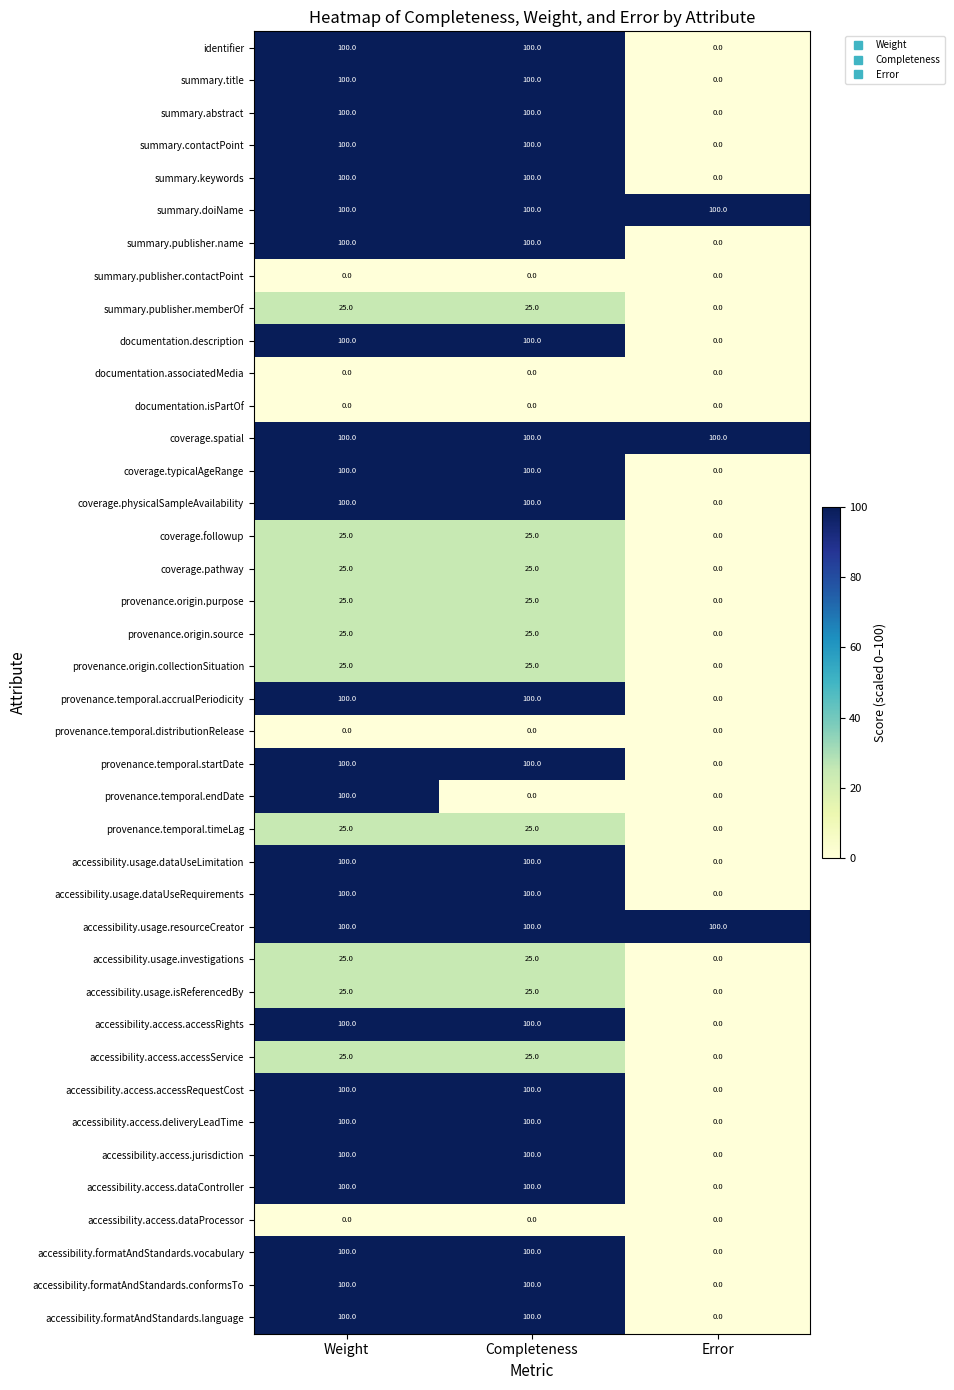

What is the average value of the provenance.temporal.timeLag series?

17